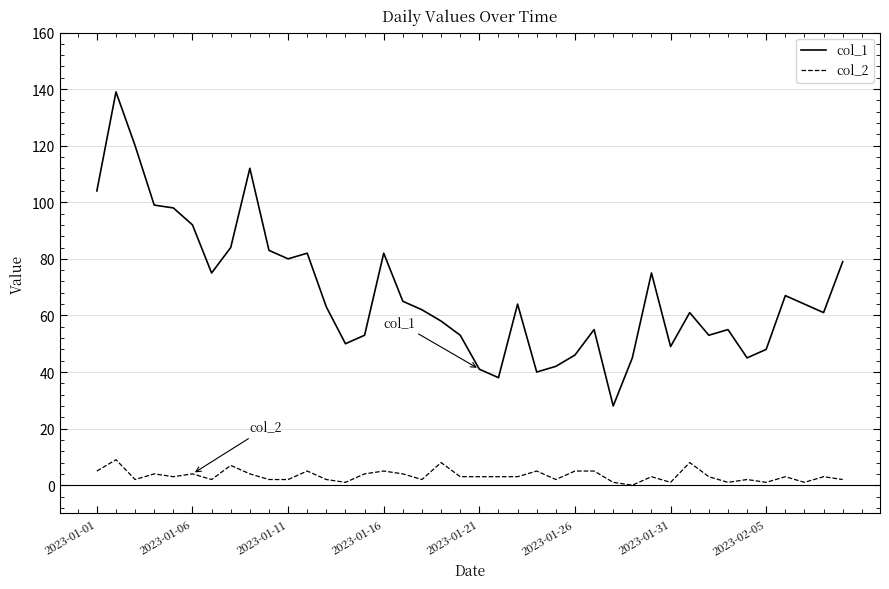

Which series has the largest total across all categories?

col_1